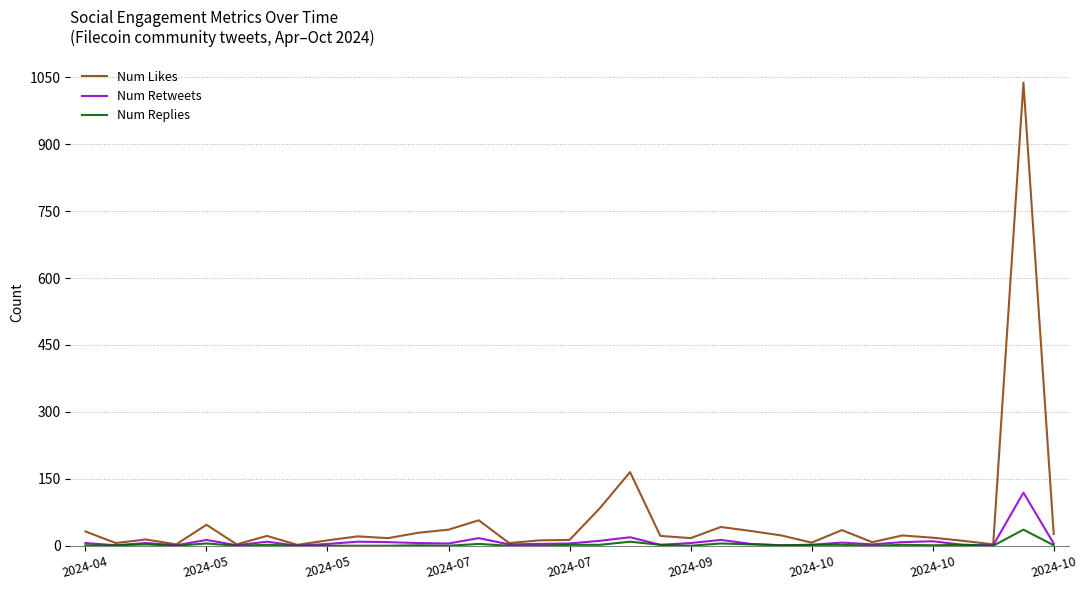

Rank the series by their maximum value, from lowest to highest.

Num Replies, Num Retweets, Num Likes